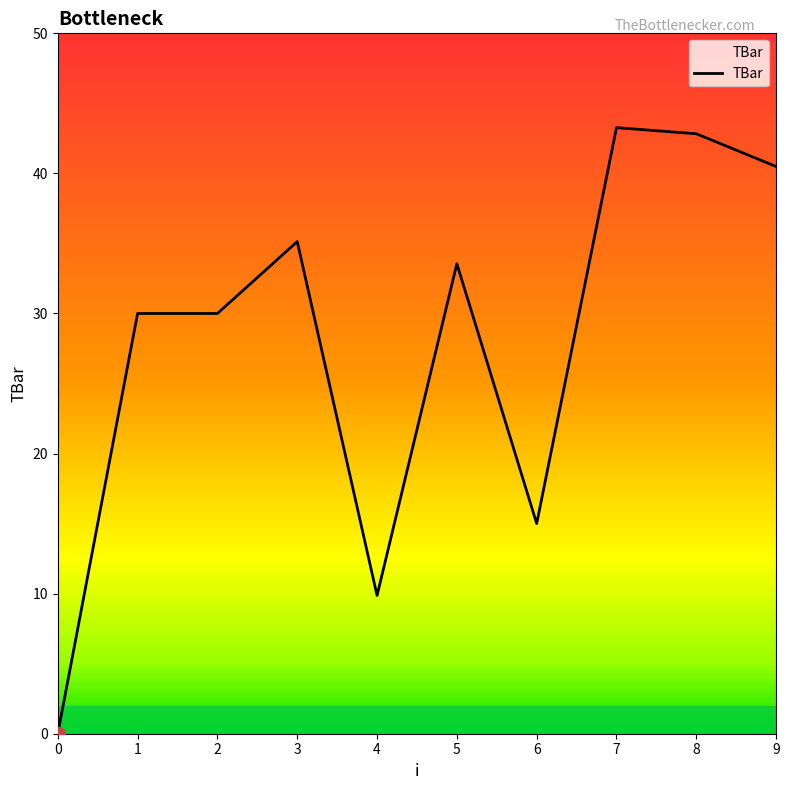

How many lines are shown in the chart?

1